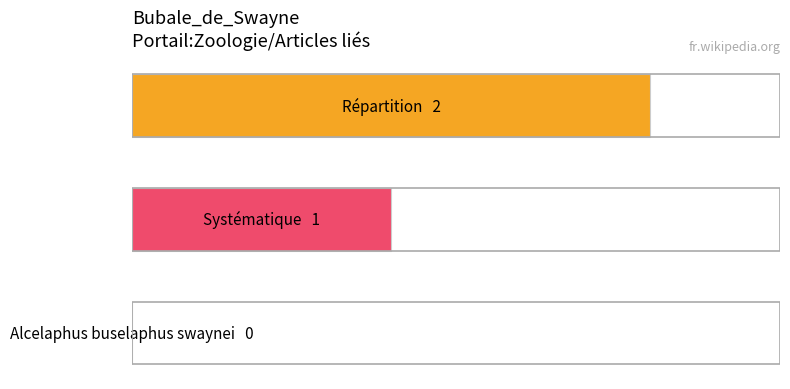

Are the bars horizontal?

Yes